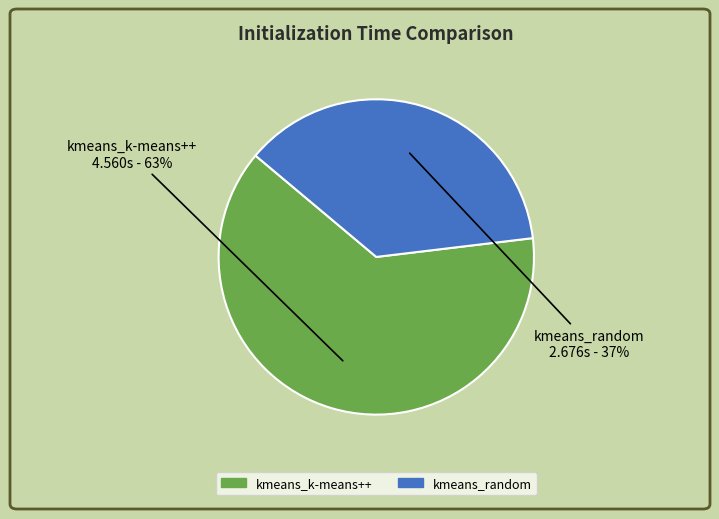

To the nearest percent, what is the difference between the largest and smallest slice percentages?

26%